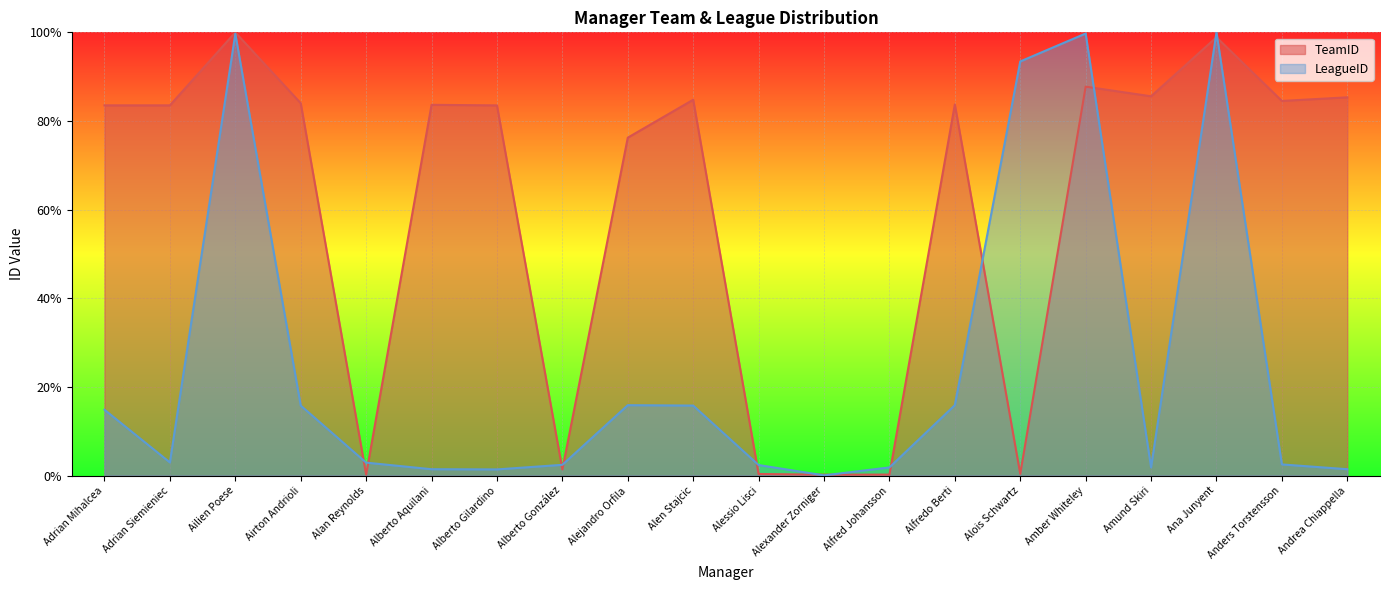

Which has a higher value, Alberto González or Adrian Mihalcea?

Adrian Mihalcea